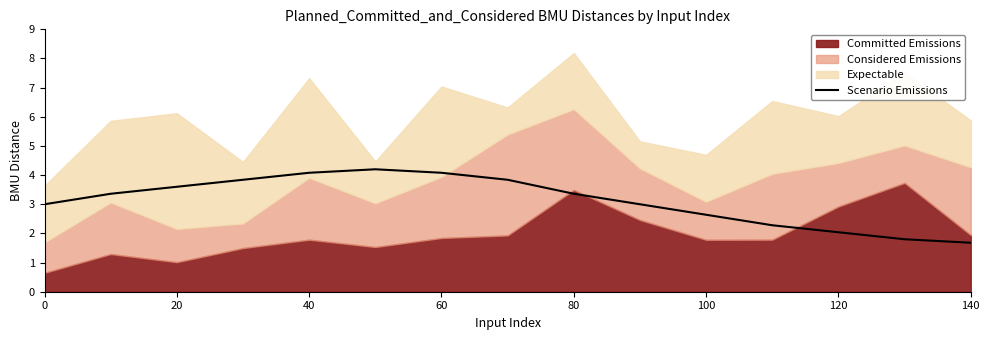

The value of Scenario Emissions at 20 is 0.9. True or false?

False